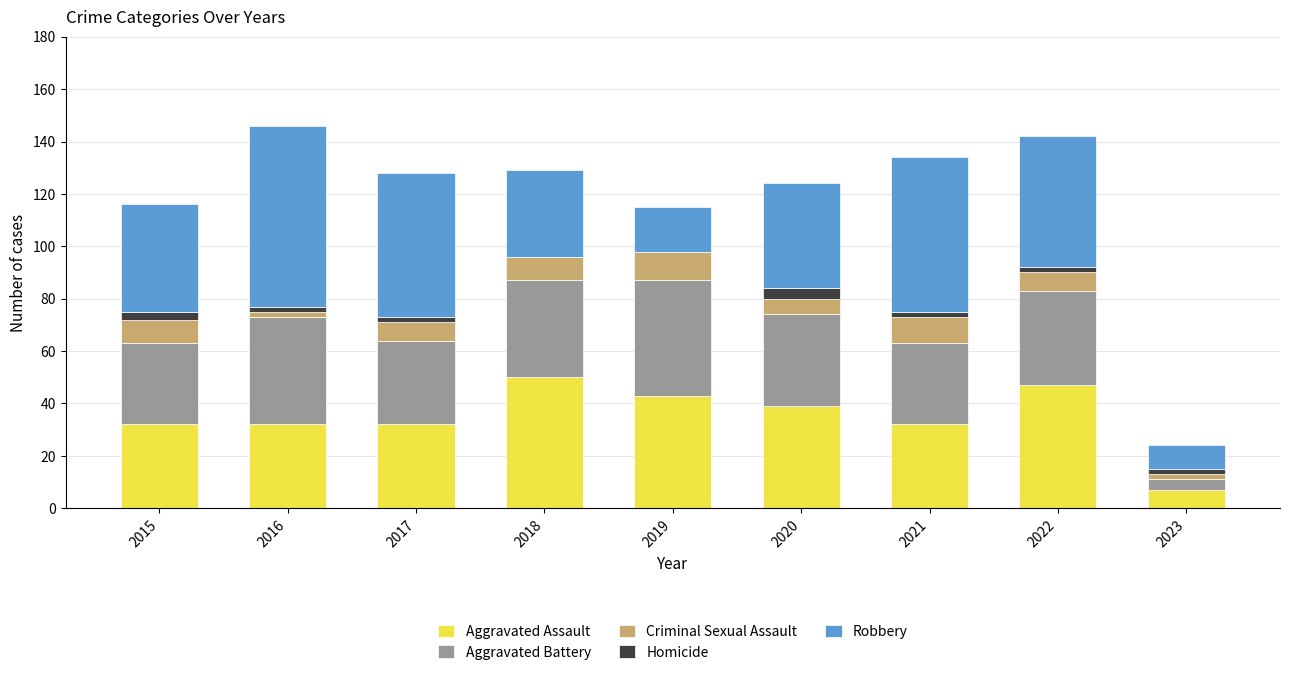

What is the total value across all series at 2018?

129